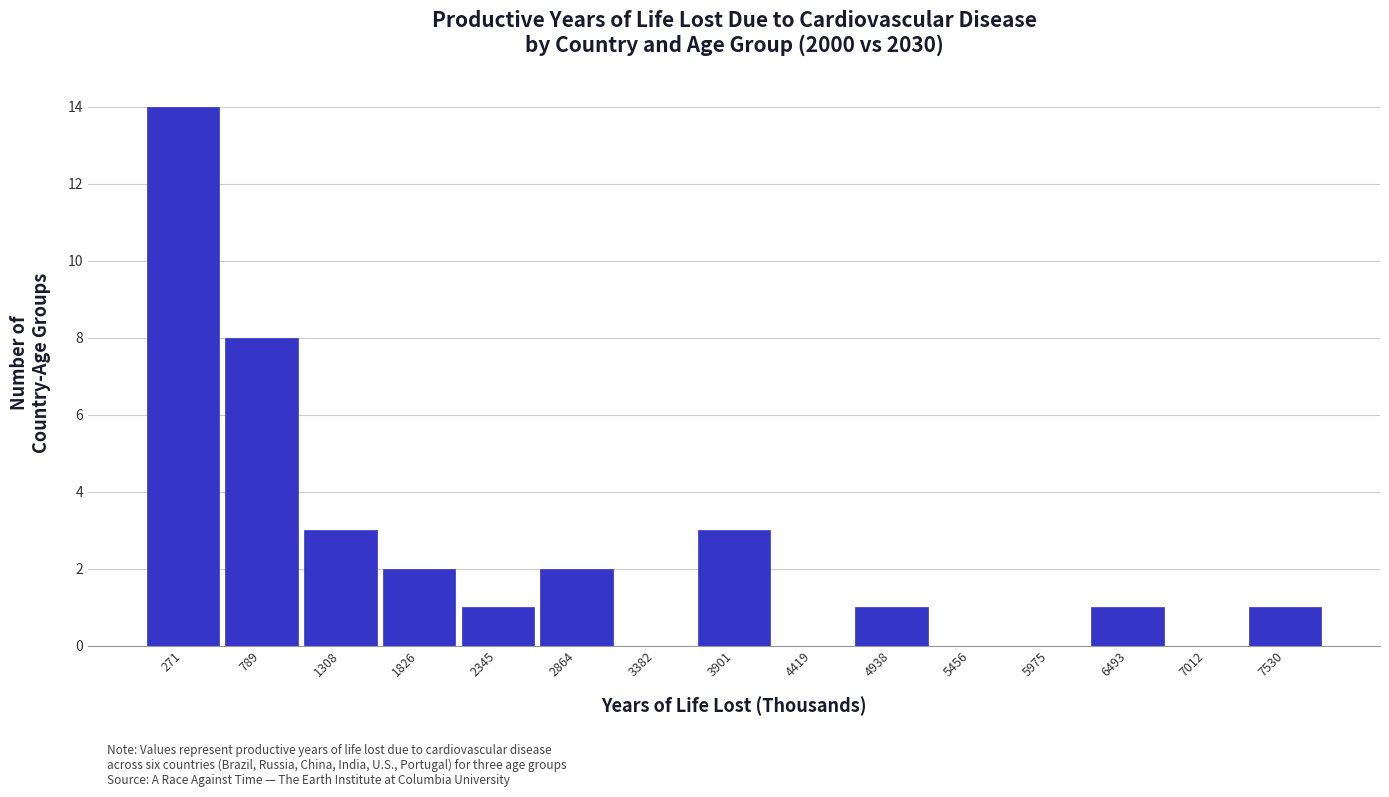

Which range on the x-axis has the tallest bar?

0 to 500